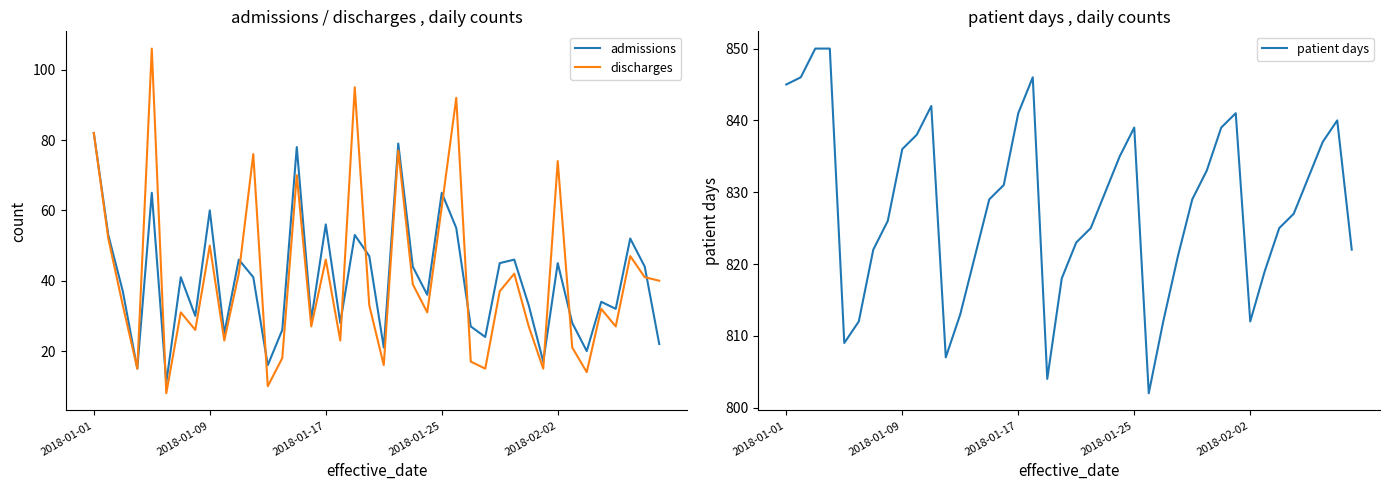

What is the minimum value for admissions?

11